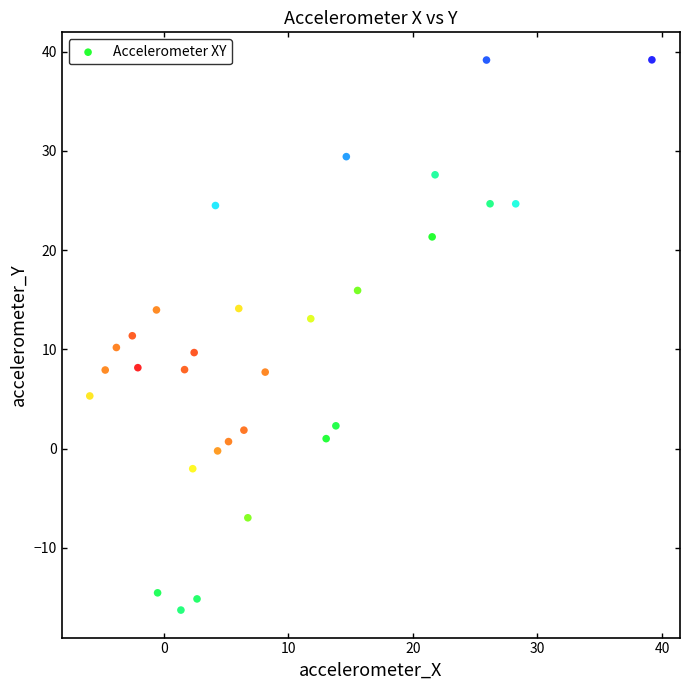

What is the range of X values (max minus min)?

45.1